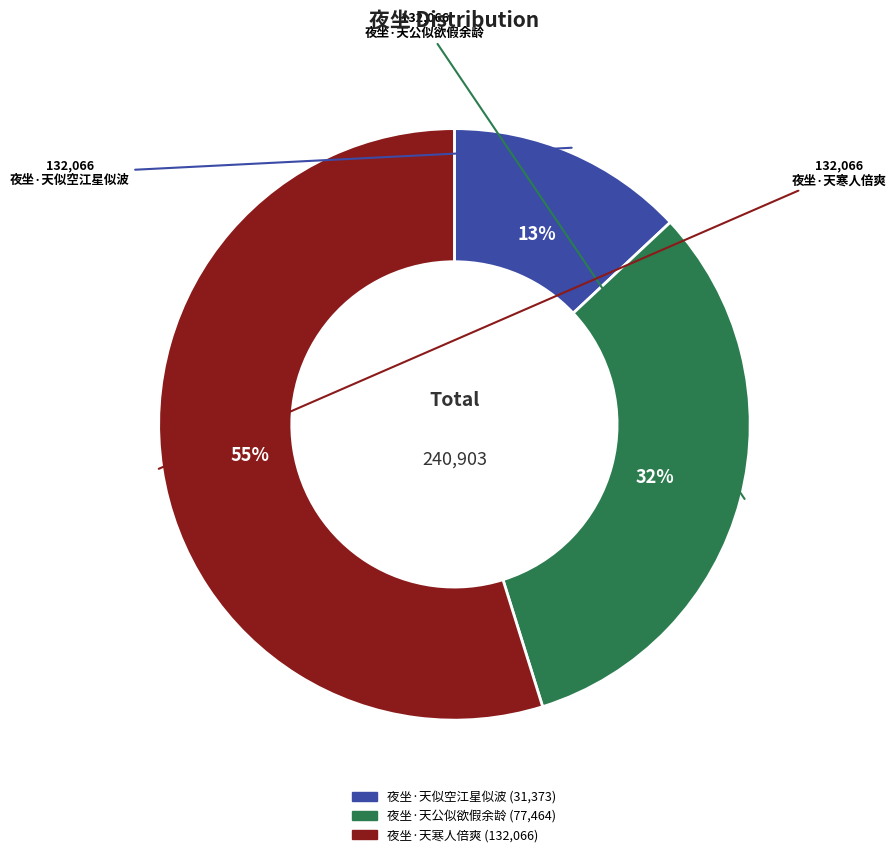

To the nearest percent, what is the average slice percentage?

33%